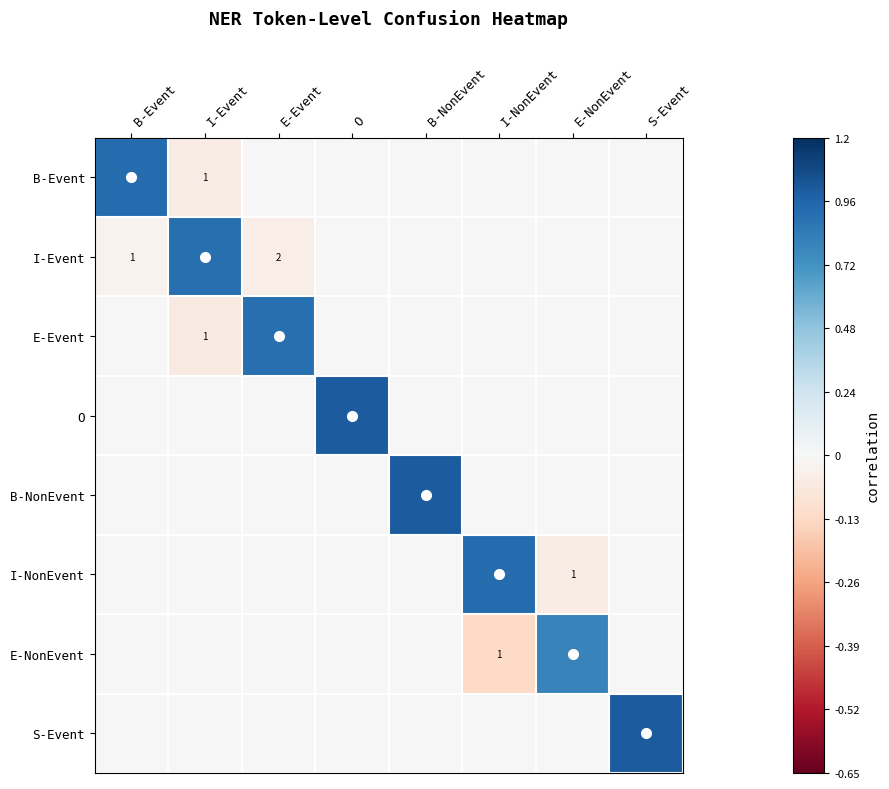

What is the sum of the I-Event values at I-Event and S-Event?

0.9